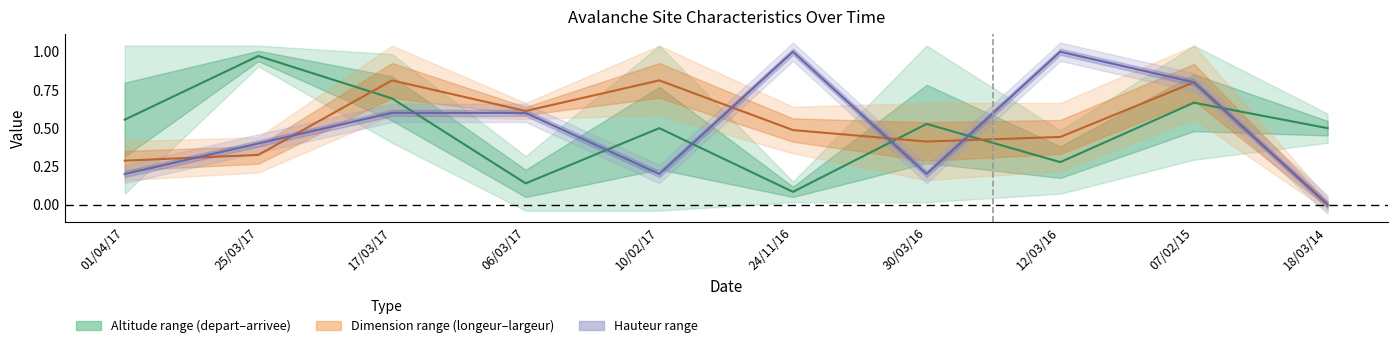

At which category is the sum across all series the highest?

07/02/15